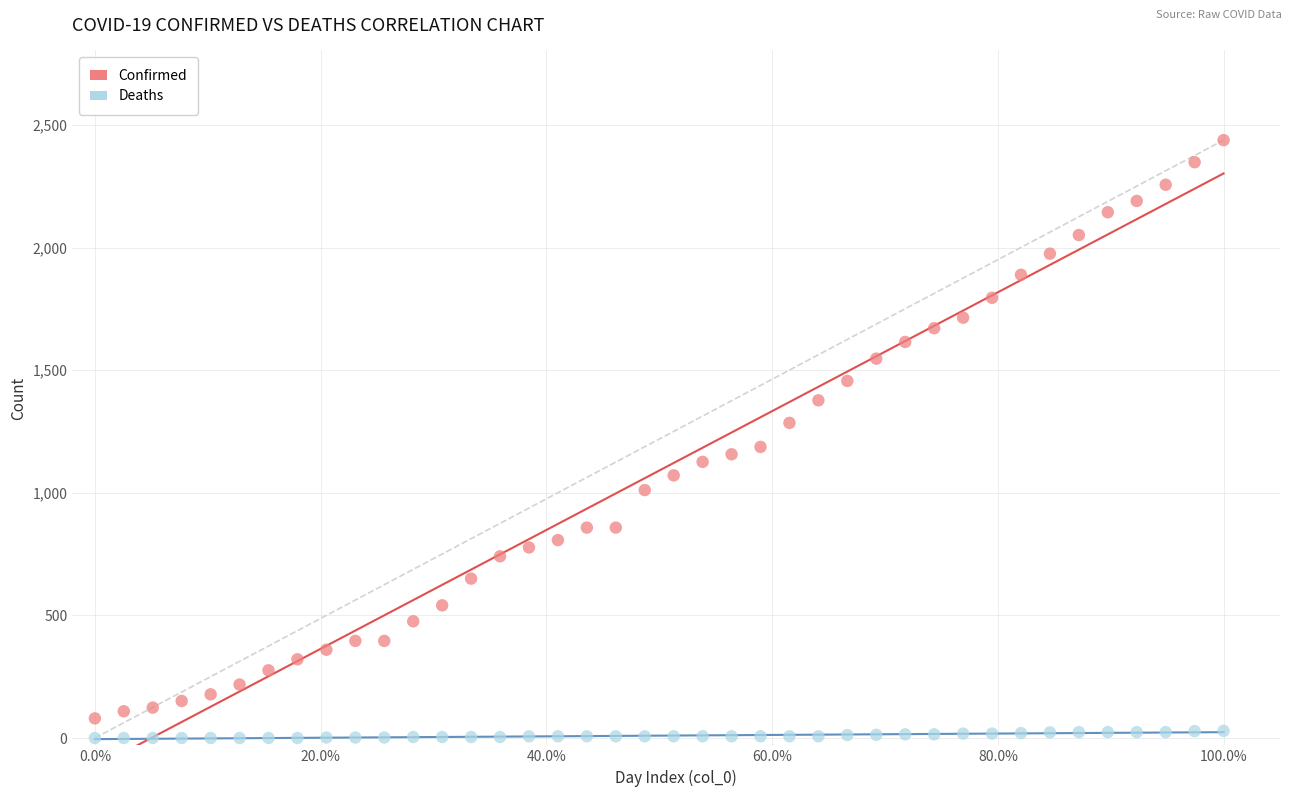

Which series reaches the maximum Y coordinate?

Confirmed